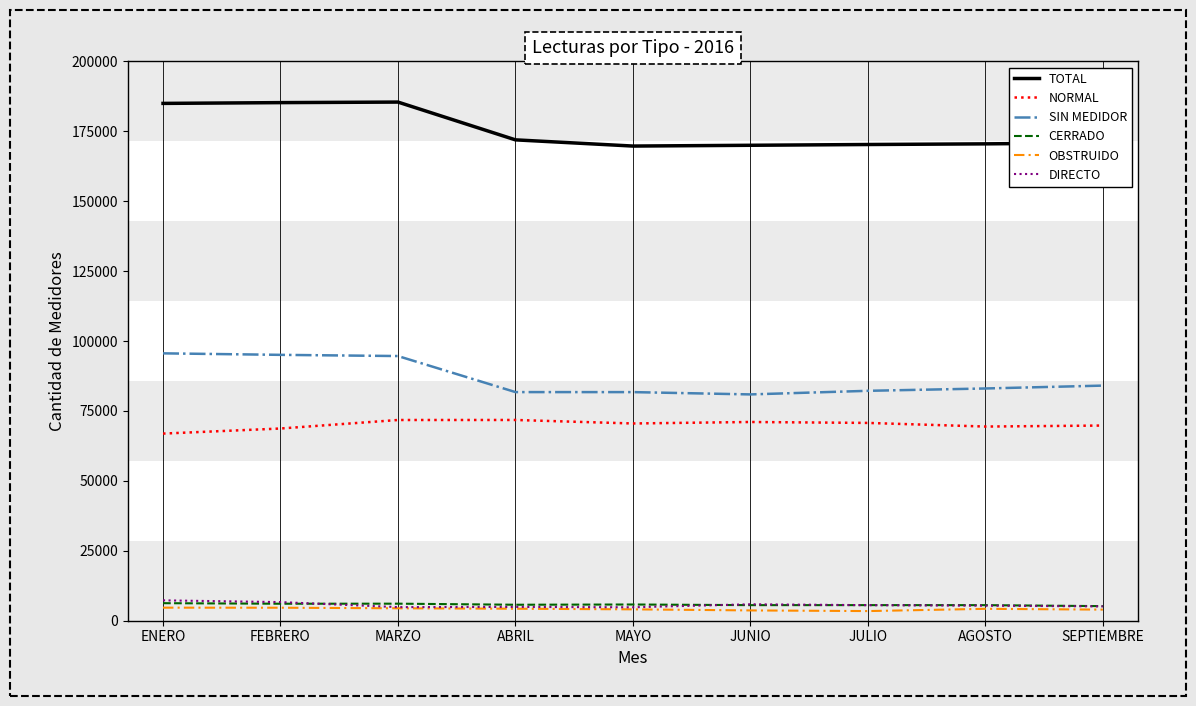

Which series has the widest spread of values?

TOTAL